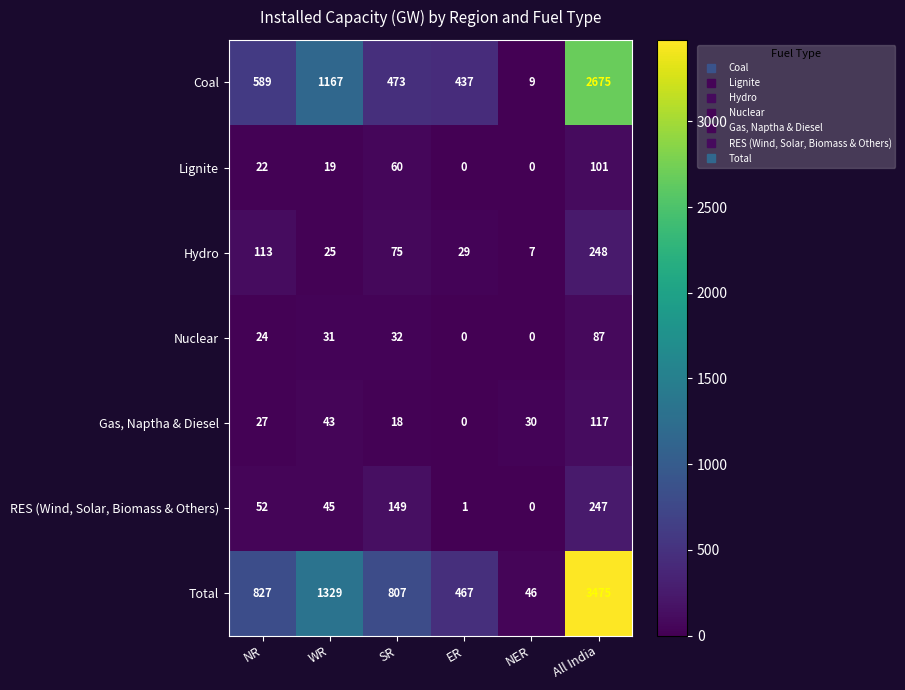

What is the spread (max minus min) of values at All India?

3388